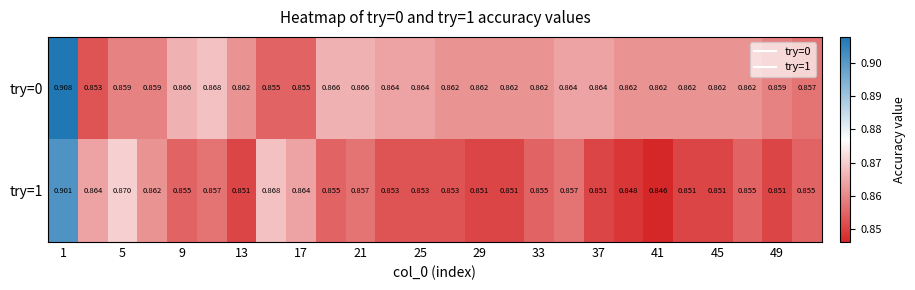

List the series in order of their overall mean, lowest first.

try=1, try=0